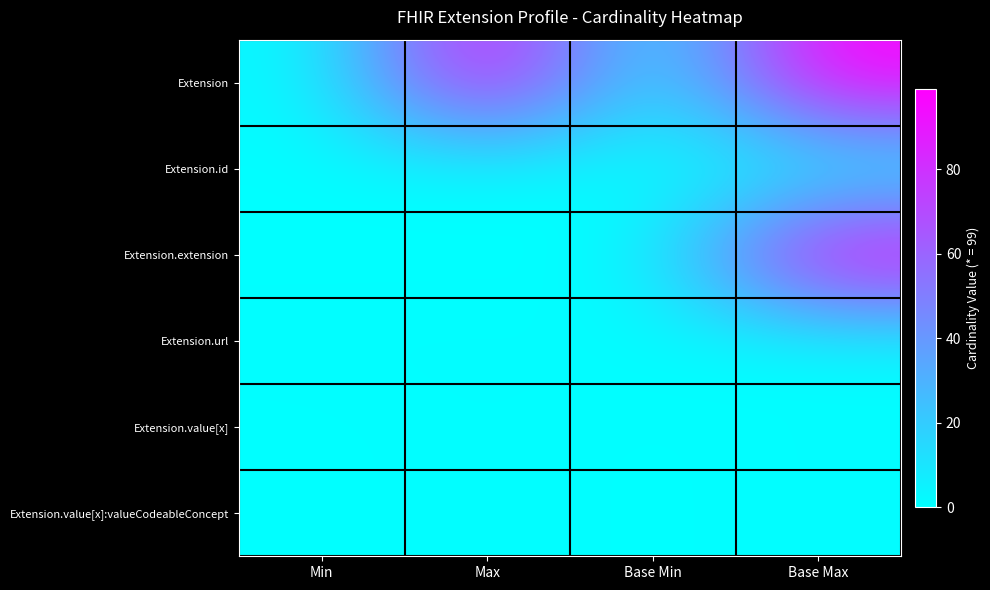

Reading left to right, transcribe all the data shown in this chart.

Extension: Min=0	Max=99	Base Min=0	Base Max=99
Extension.id: Min=0	Max=1	Base Min=0	Base Max=1
Extension.extension: Min=0	Max=0	Base Min=0	Base Max=99
Extension.url: Min=1	Max=1	Base Min=1	Base Max=1
Extension.value[x]: Min=0	Max=1	Base Min=0	Base Max=1
Extension.value[x]:valueCodeableConcept: Min=0	Max=1	Base Min=0	Base Max=1